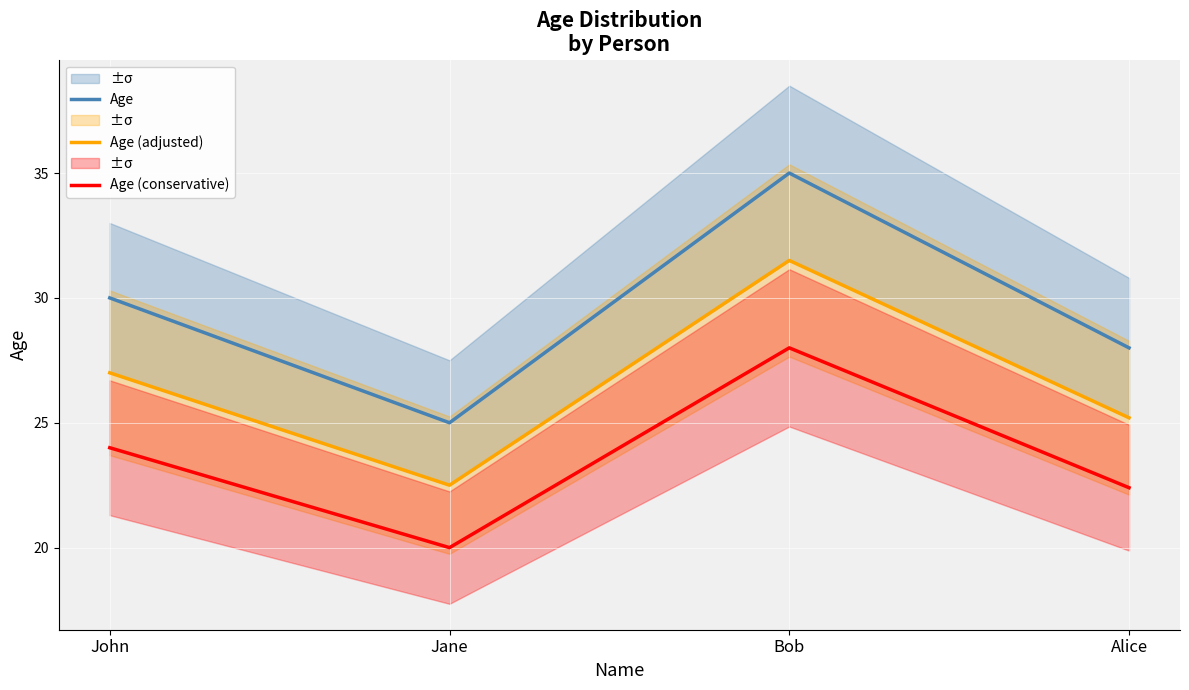

What is the total value across all series at Jane?

67.5